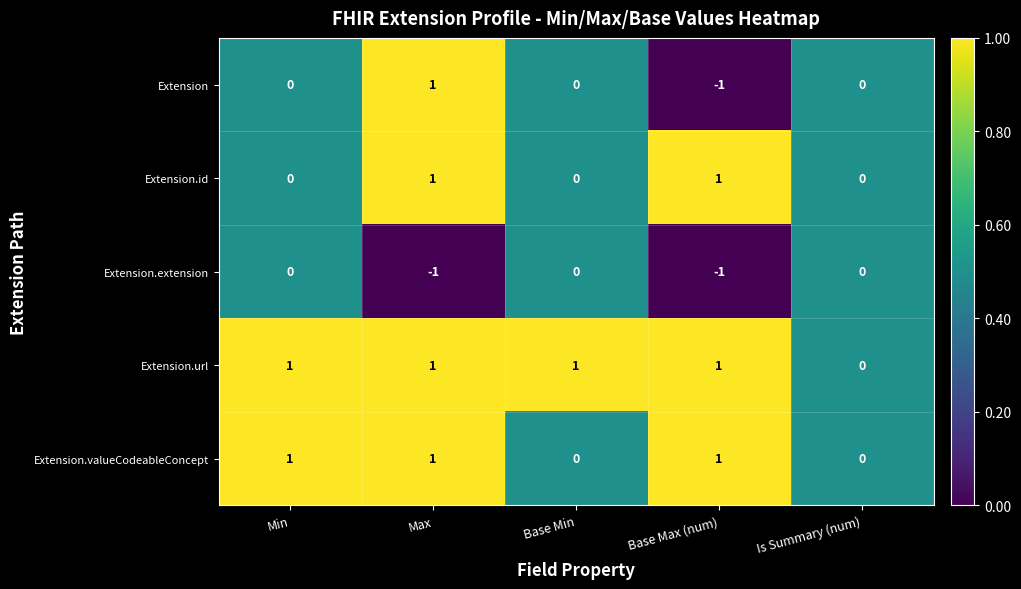

What is the total value across all series at Max?

3